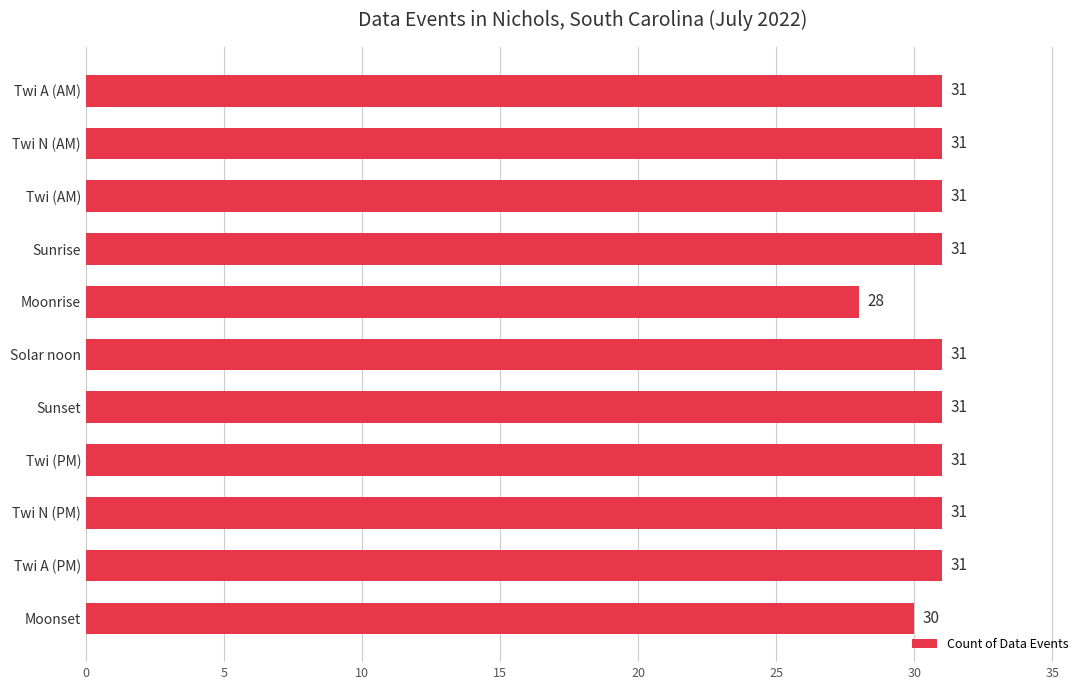

What is the minimum value shown in the chart?

28